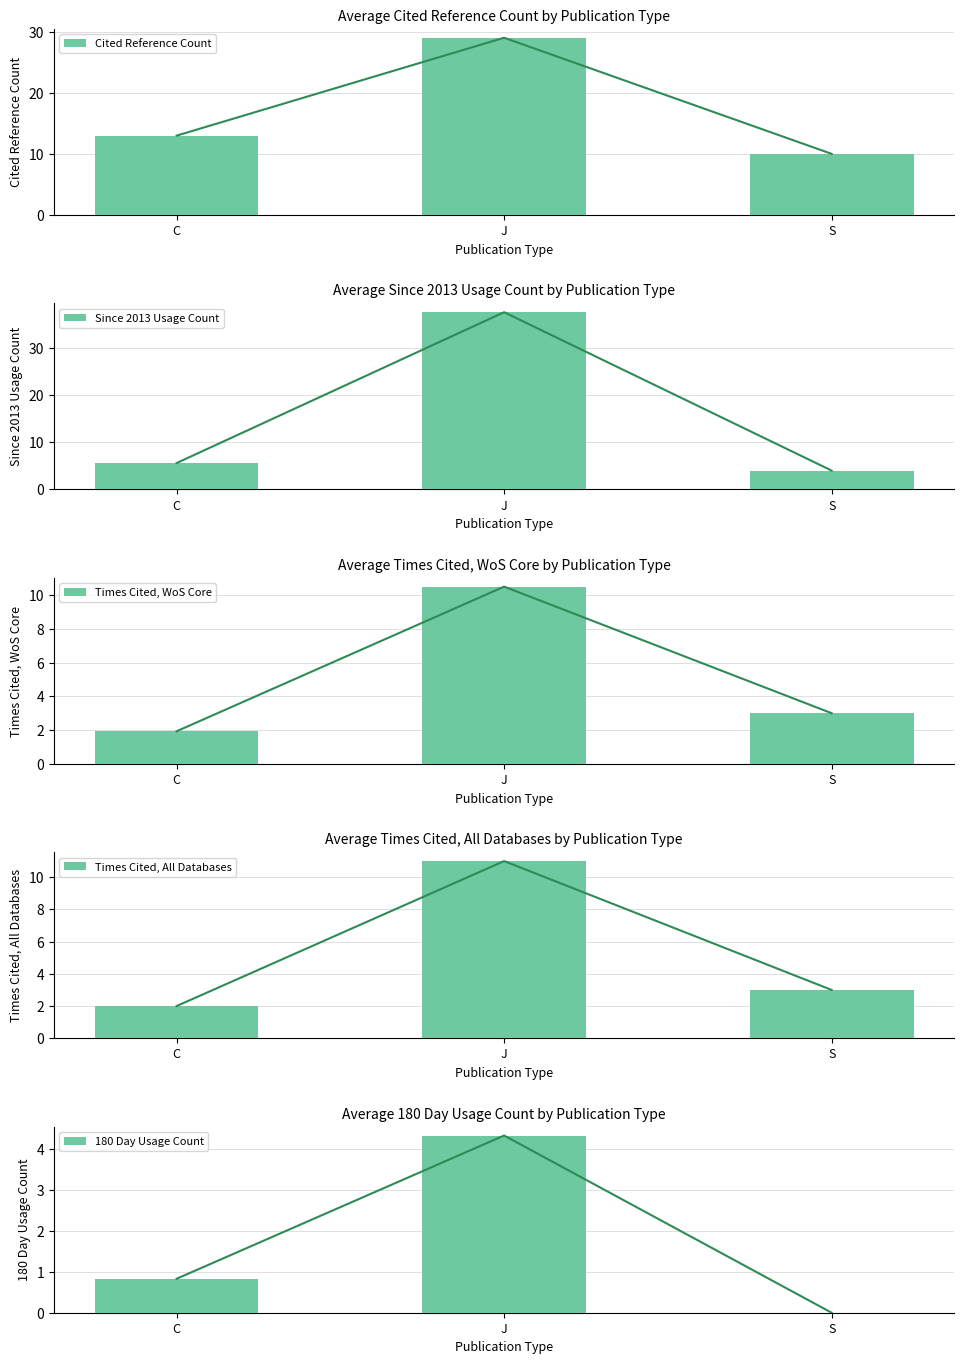

Which category has the highest value in the Cited Reference Count series?

J